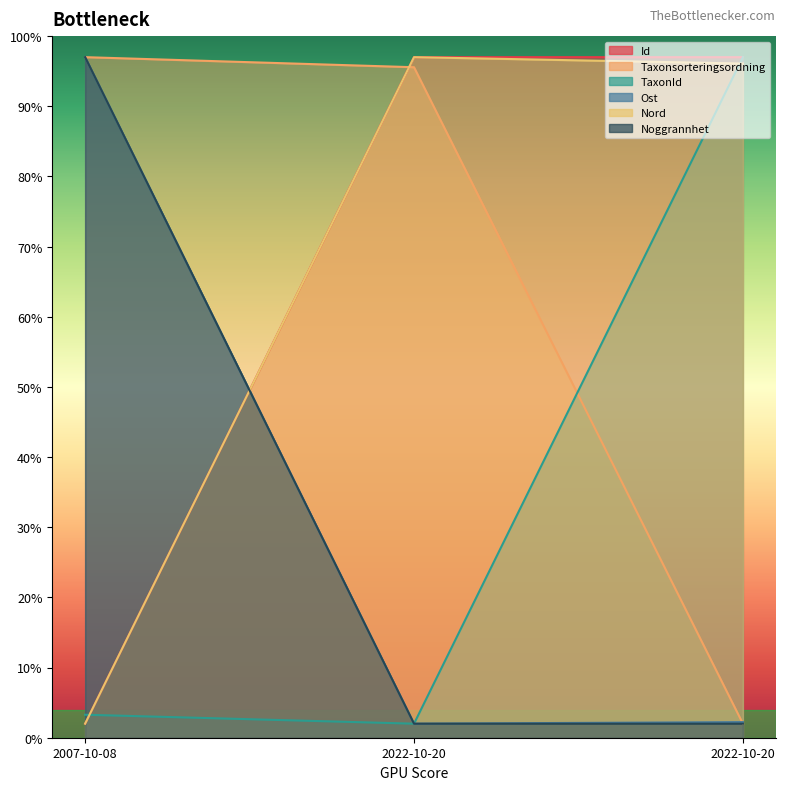

What is the smallest value displayed?

2.0